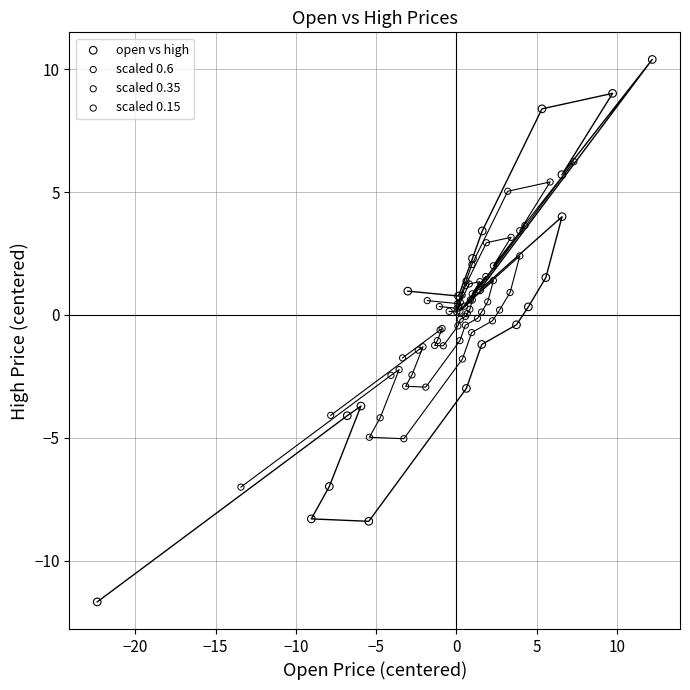

Which series has the largest Y range (max minus min)?

open vs high